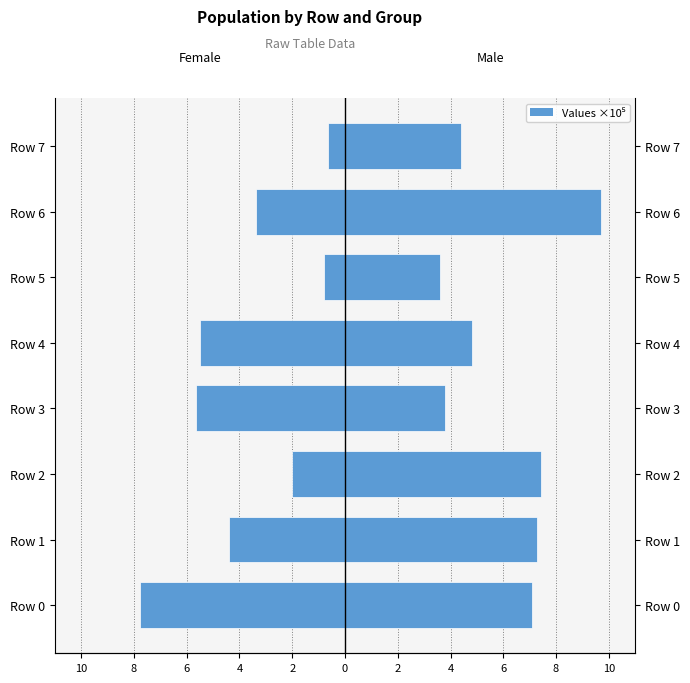

True or false: Male has a value of 5.9 at Row 7.

False